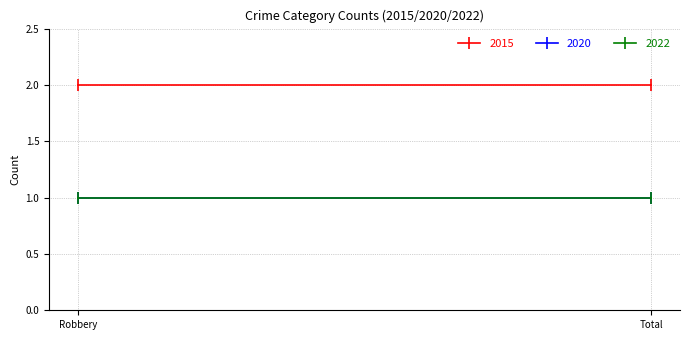

At which label does 2020 reach its peak?

Robbery